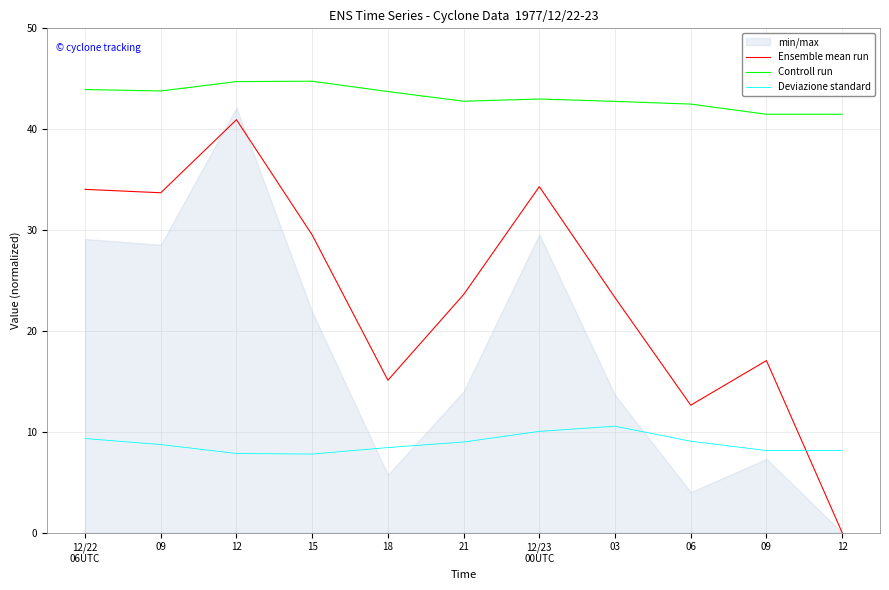

Is the value of Deviazione standard at 12 greater than the value of Ensemble mean run at 12/22
06UTC?

No